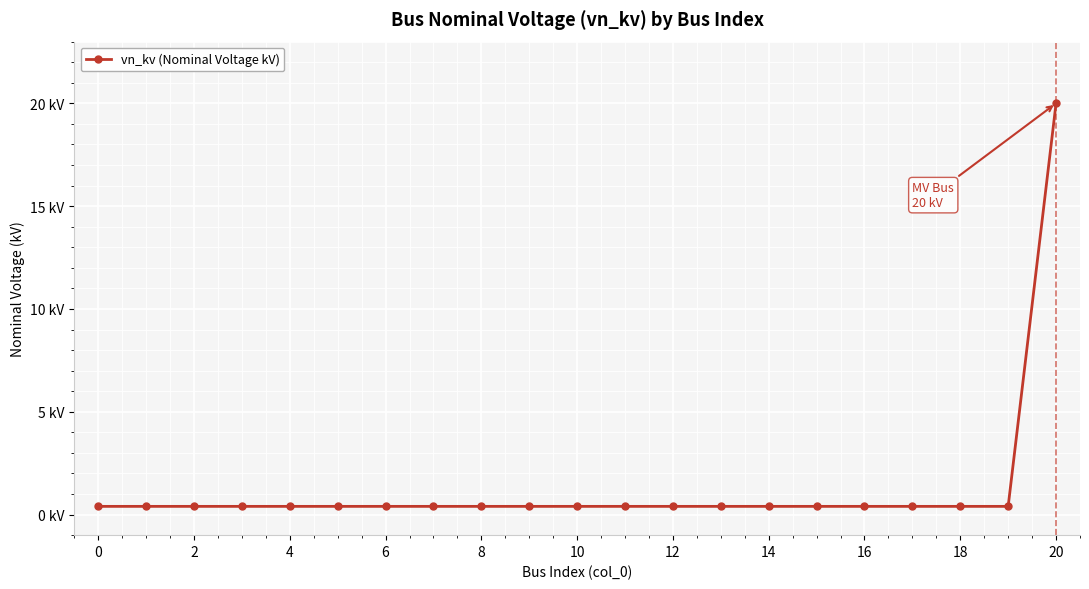

What is the minimum value shown in the chart?

0.4